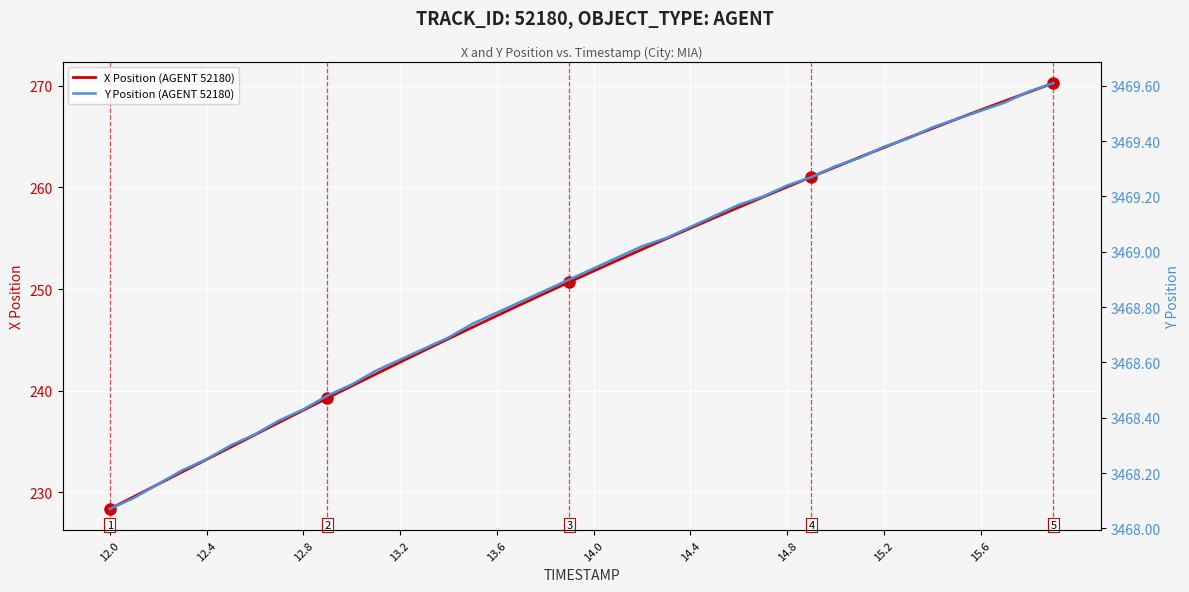

True or false: X Position (AGENT 52180) has a value of 377.5 at 15.6.

False